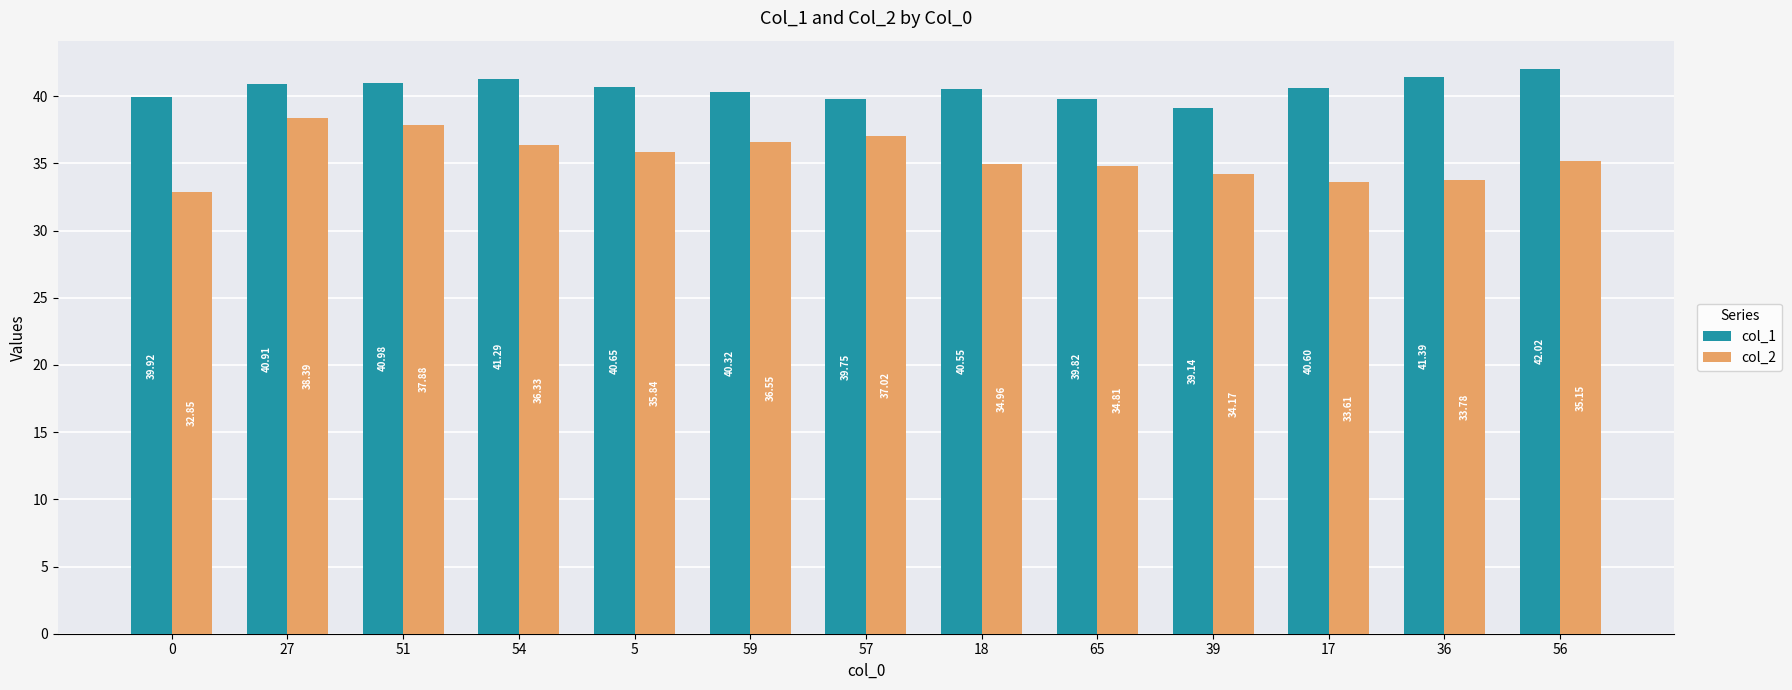

What is the approximate value of col_1 at 51?

41.0